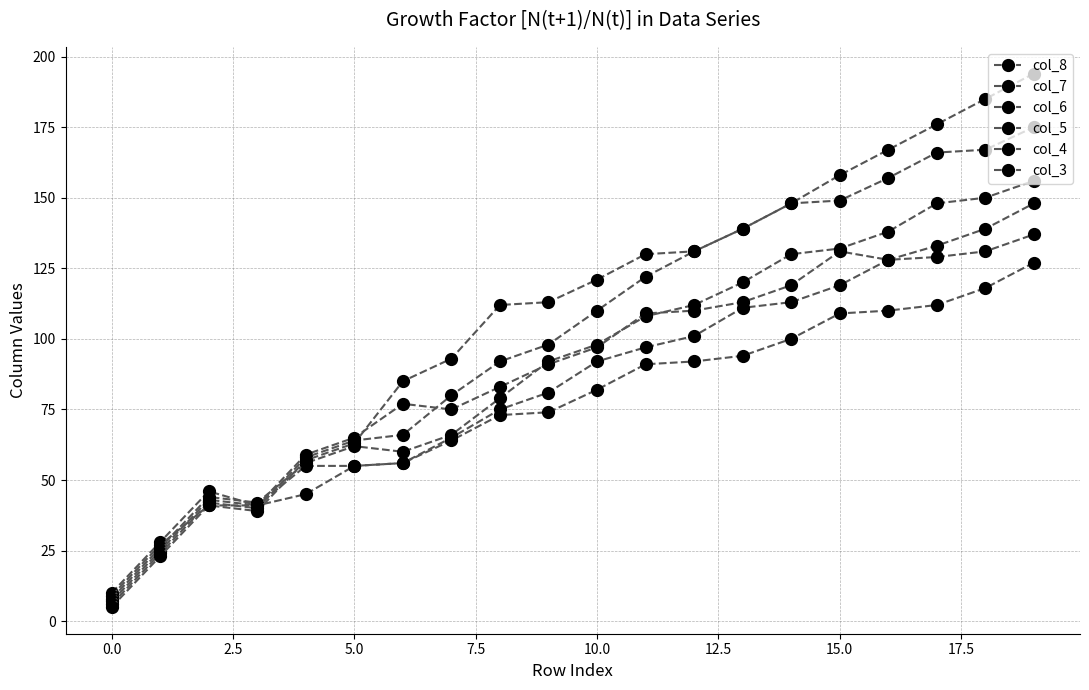

How many times do col_4 and col_5 cross each other?

1